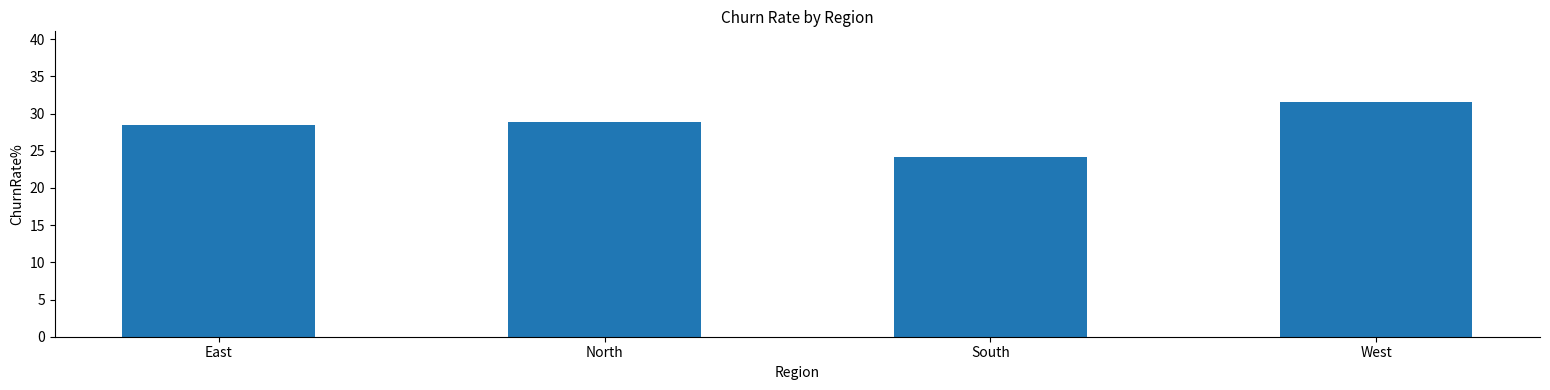

The value at North is 9.6. True or false?

False